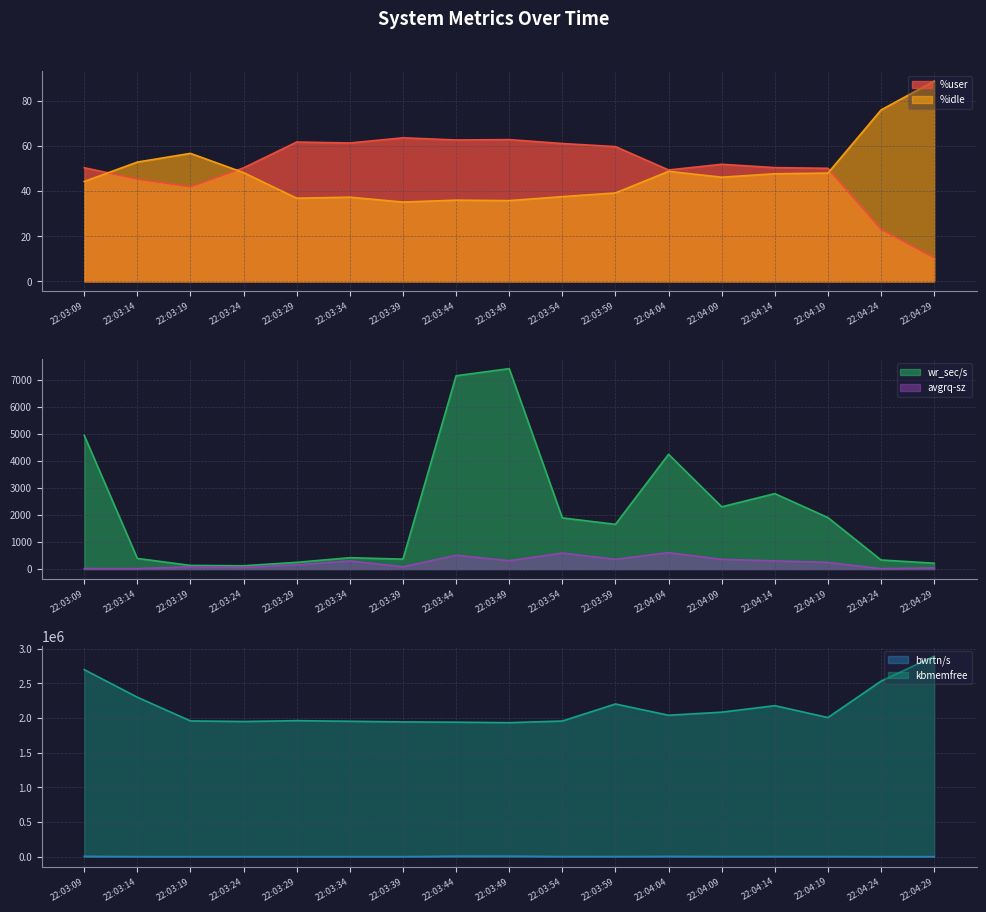

The %idle series shows 44.2 at 22:03:09. True or false?

True